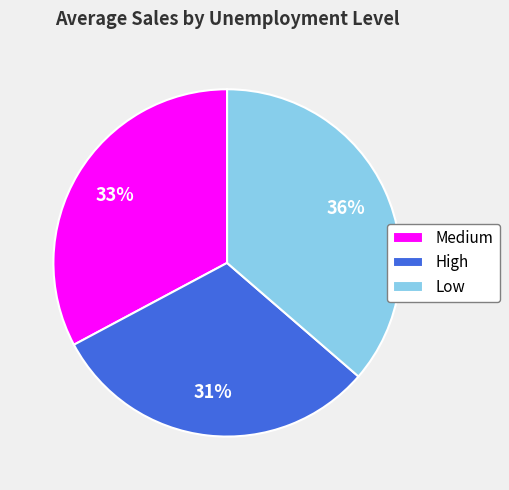

True or false: Medium accounts for 33% of the total.

True